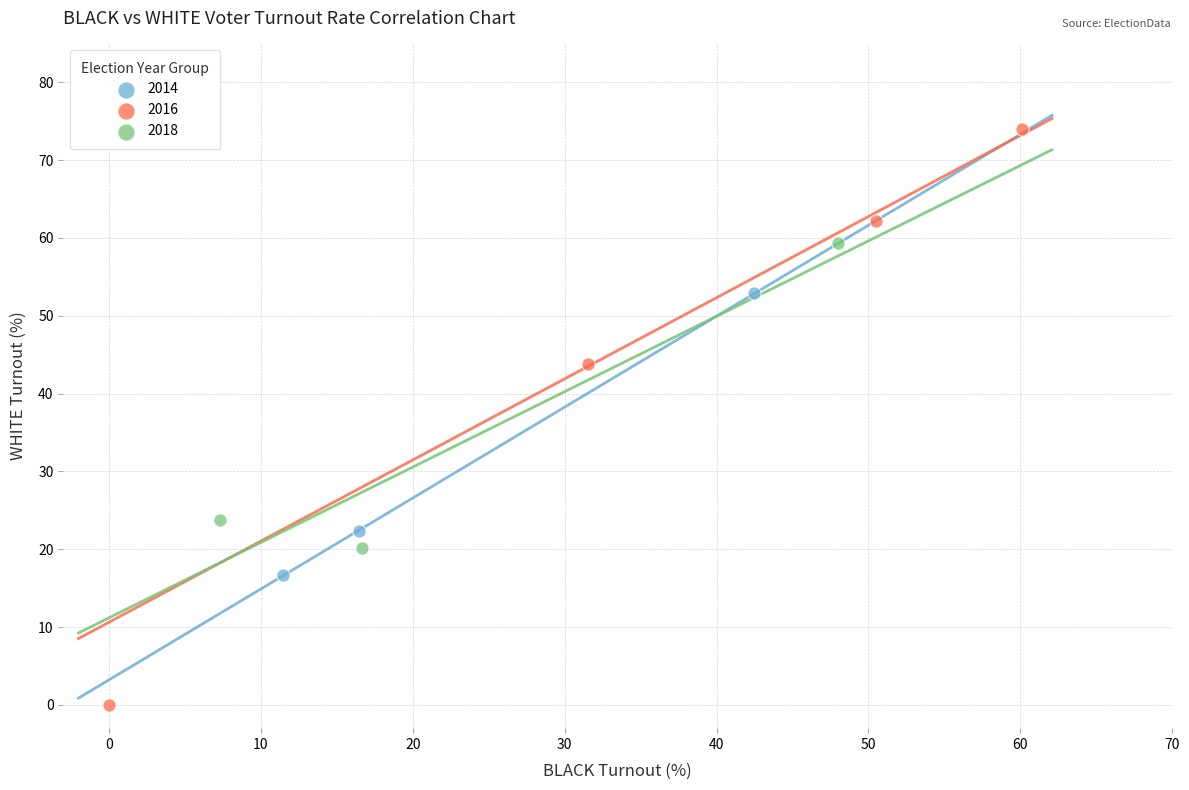

Which series contains the lowest Y value?

2016